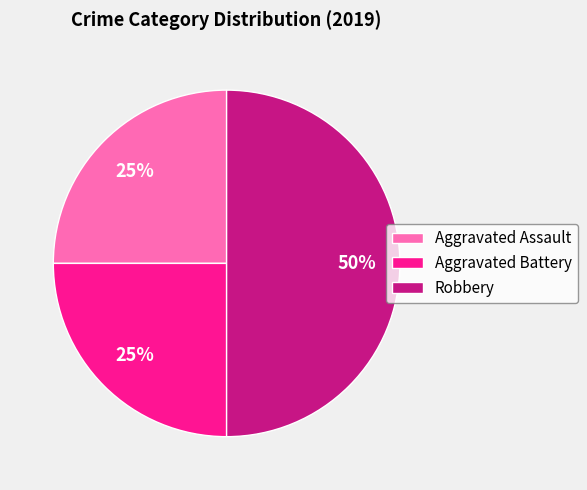

To the nearest percent, what is the difference between the Robbery and Aggravated Battery slice percentages?

25%